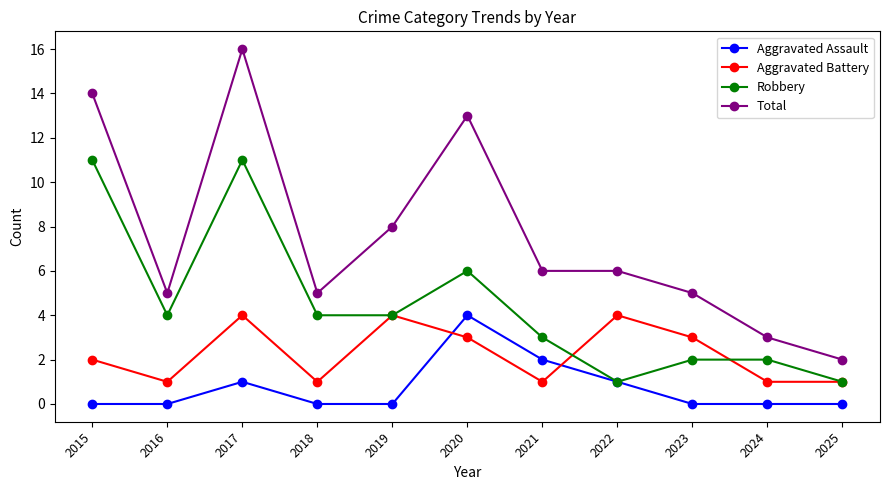

Where does the Total series first go above 6?

2015